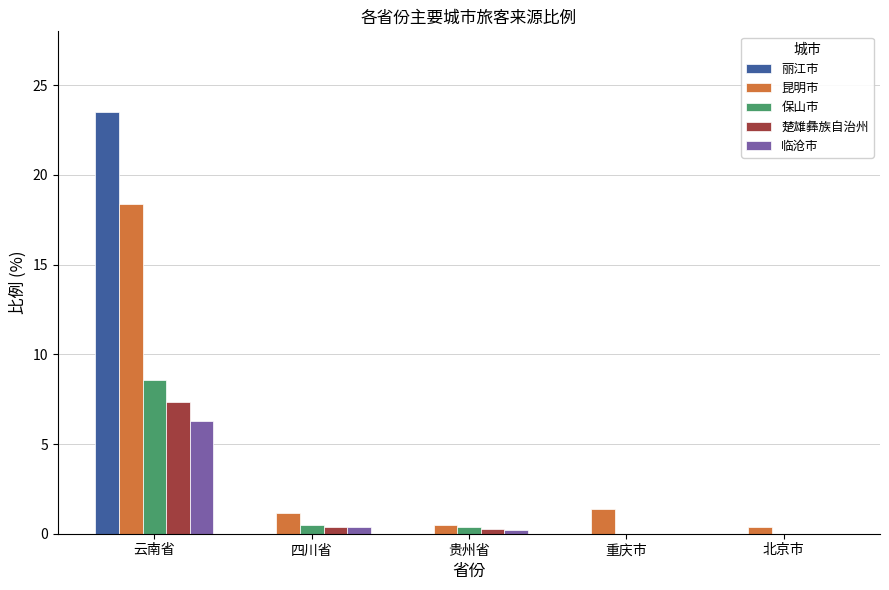

What is the highest value of the 楚雄彝族自治州 series?

7.3